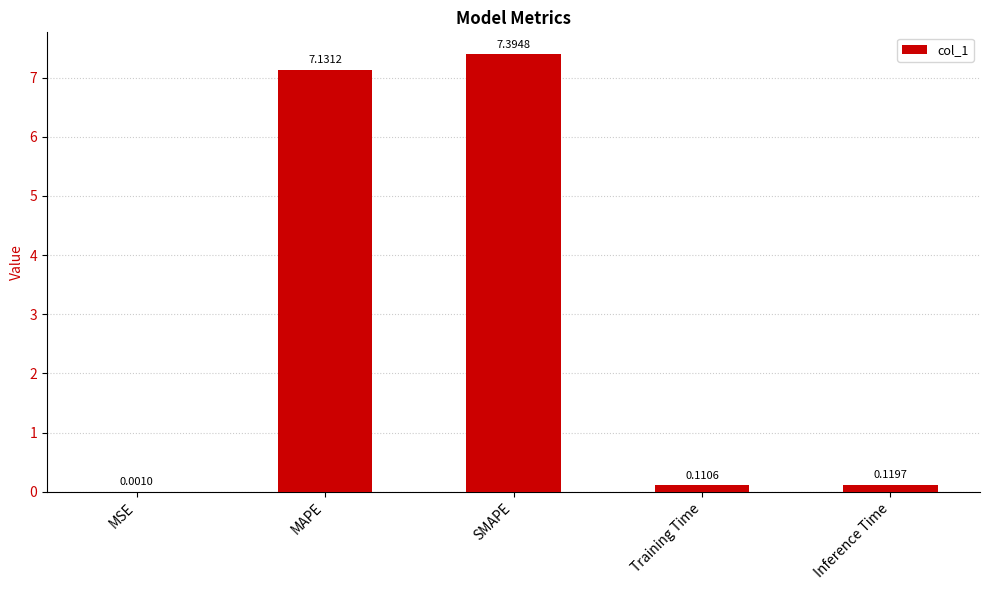

Which has a higher value, Inference Time or MAPE?

MAPE